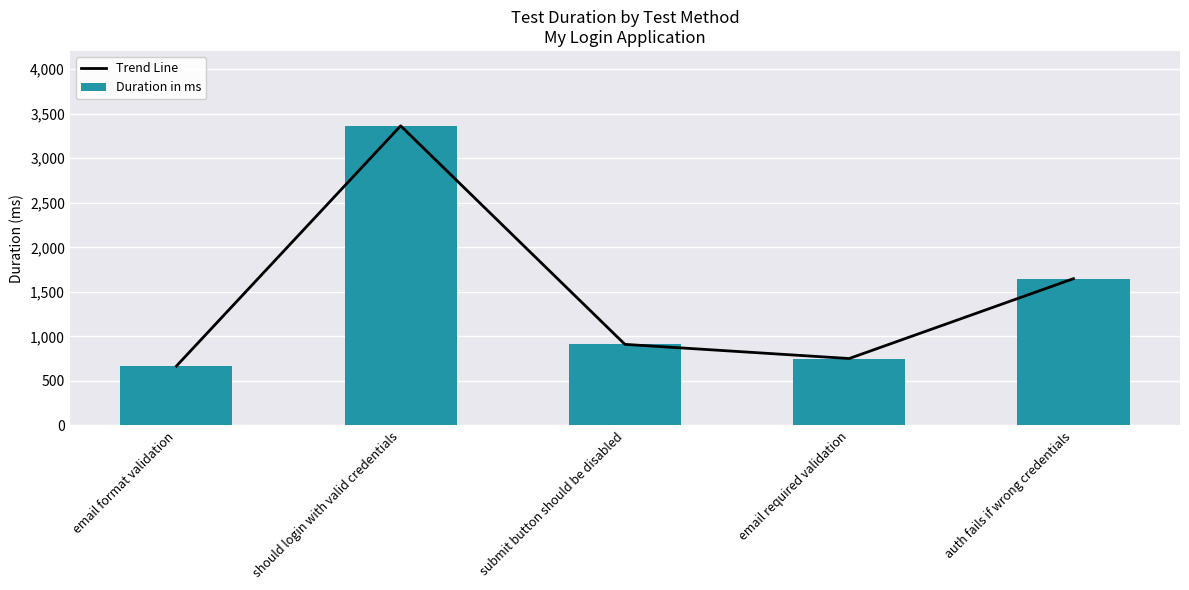

At which category does the chart reach its peak across all series?

should login with valid credentials